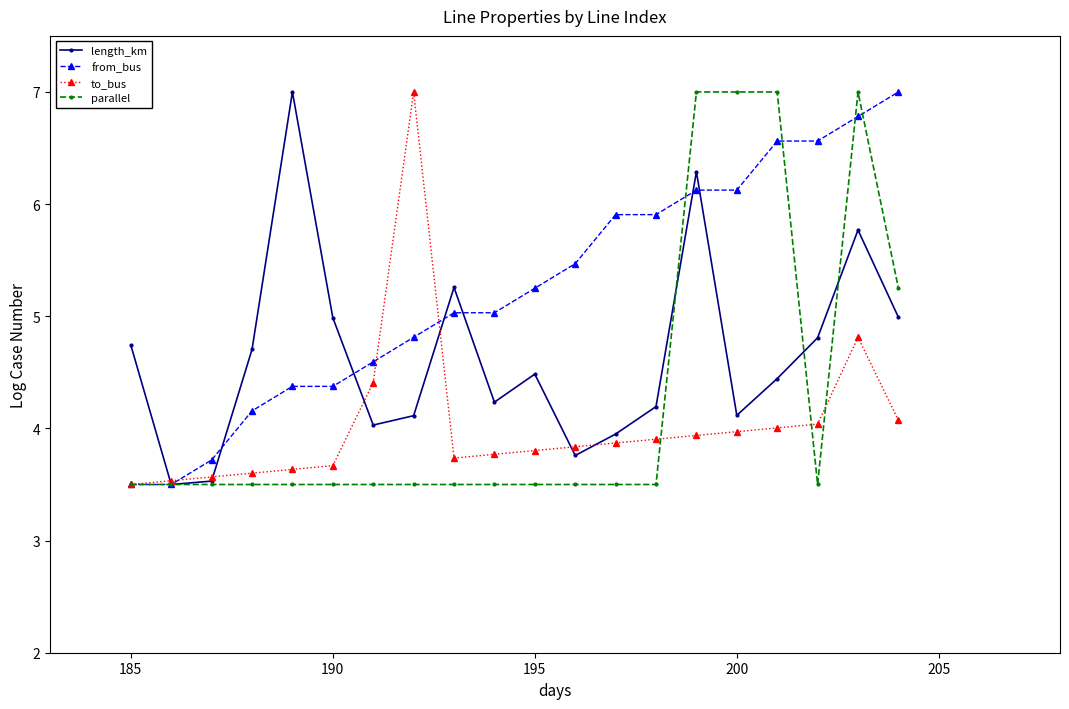

Which series has the largest total across all categories?

from_bus